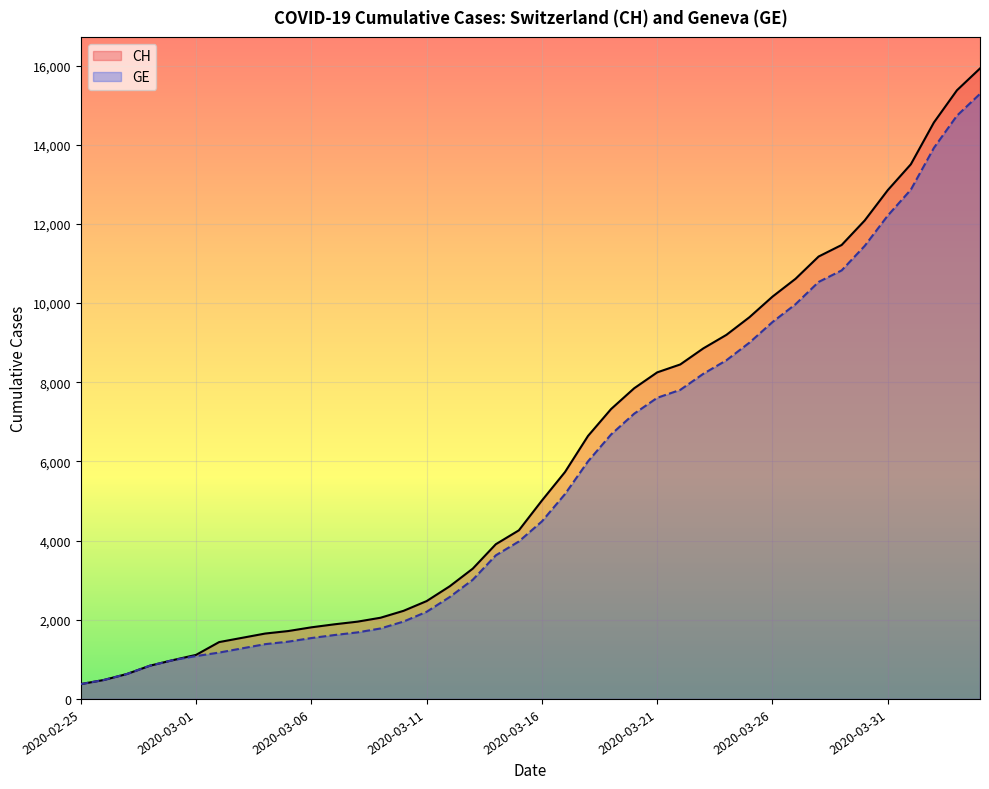

At how many categories does at least one series exceed 8861?

12